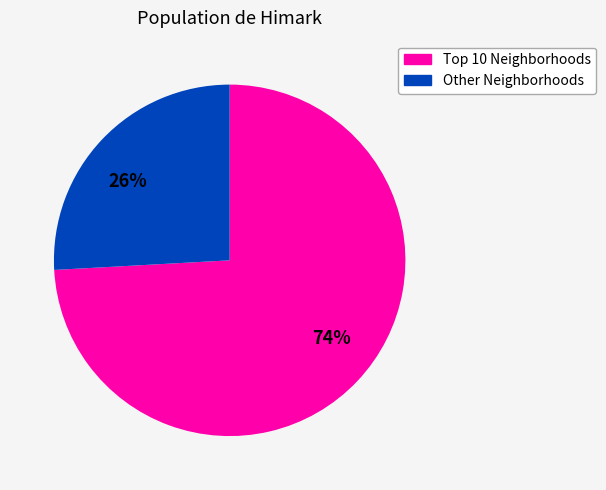

Is the sum of 26% and 74% greater than half?

Yes